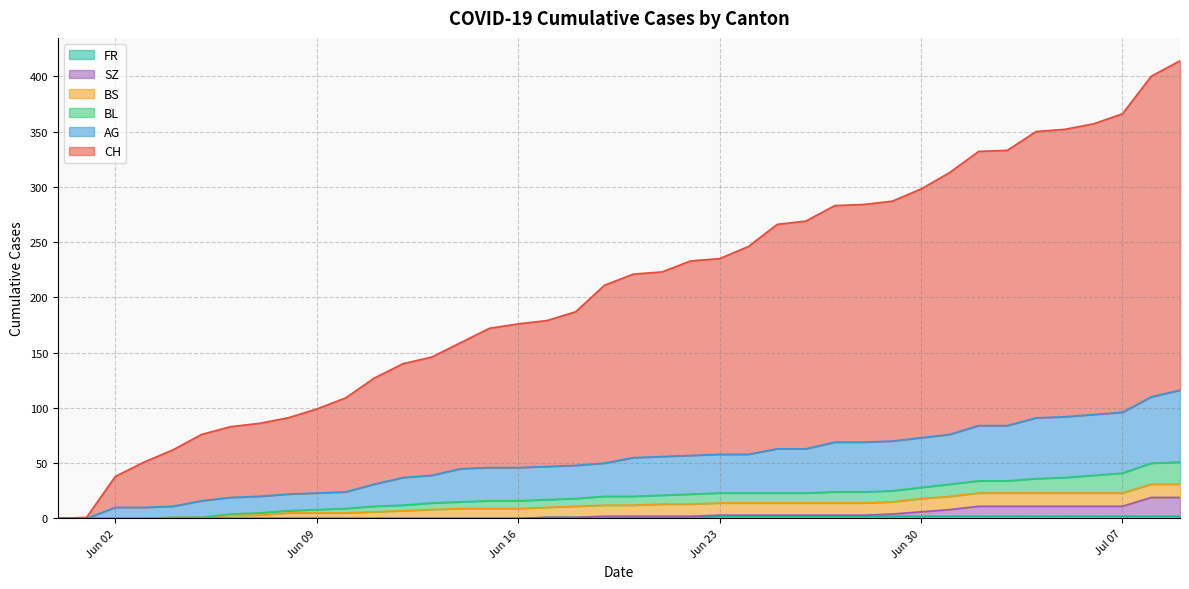

What is the total value across all series at 2020-06-01?

1